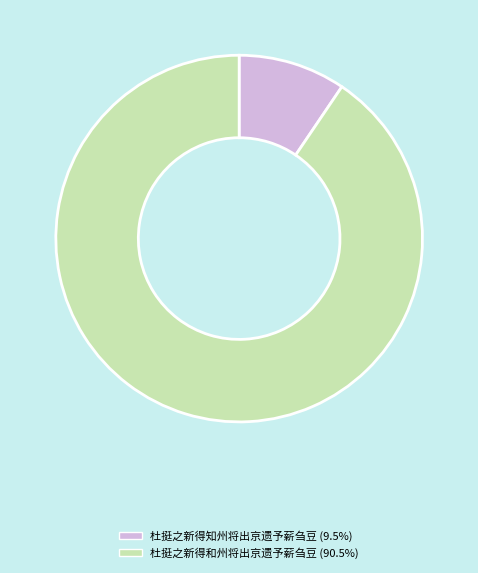

How many segments does this pie chart have?

2